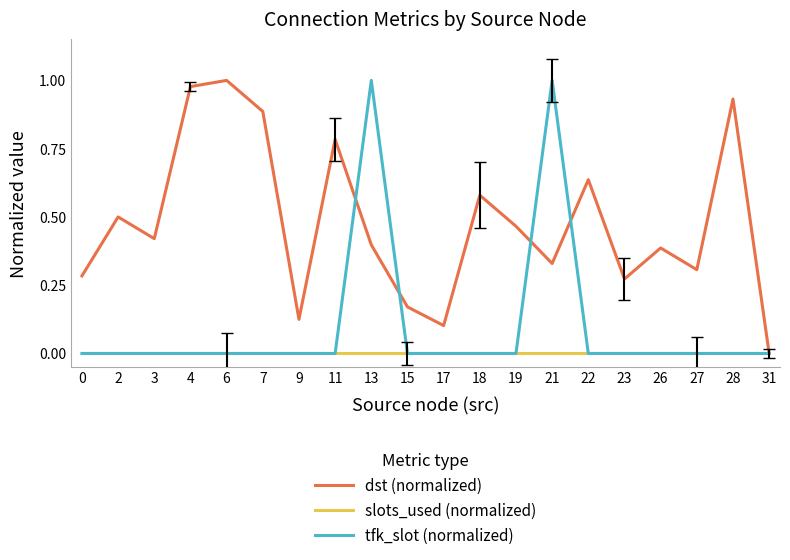

Between 2 and 22, which series saw the biggest shift?

dst (normalized)